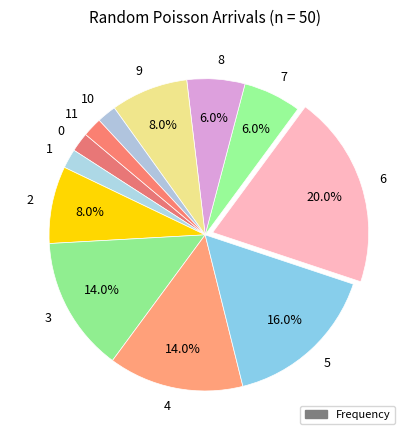

Does 7 account for over 50% of the chart?

No